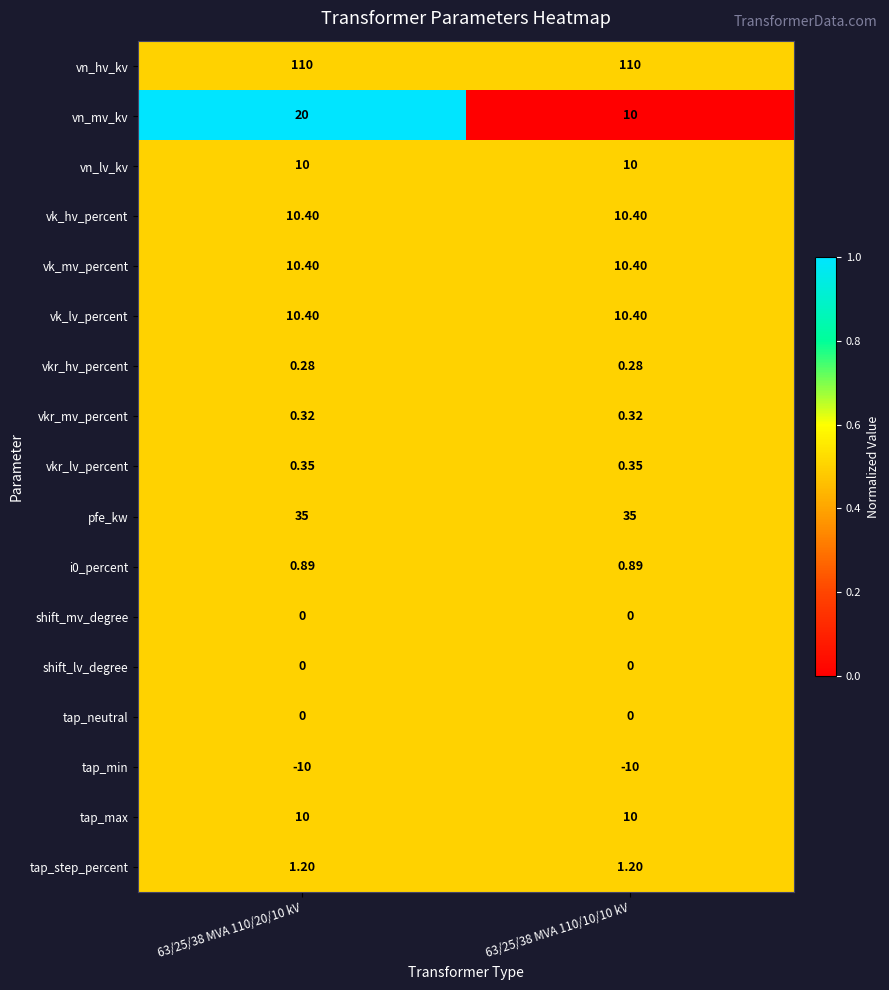

Between 63/25/38 MVA 110/20/10 kV and 63/25/38 MVA 110/10/10 kV, which series saw the biggest shift?

vn_mv_kv